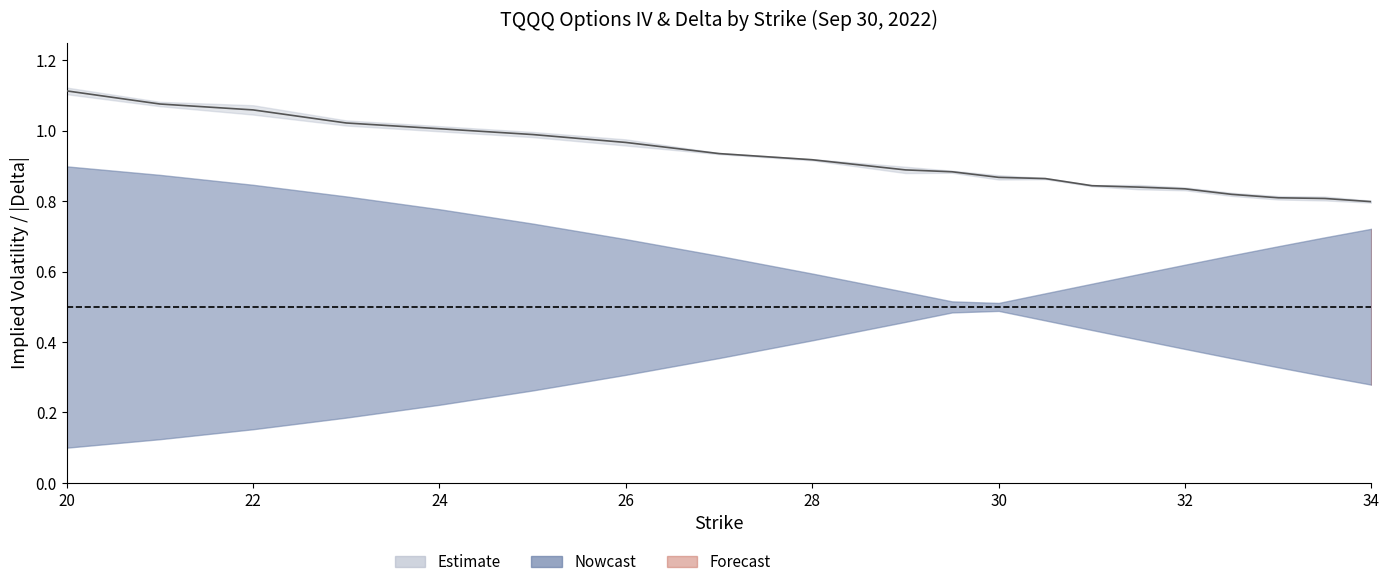

Reading right to left, what are all the values shown in this chart?

call_iv: 34=0.8	33.5=0.8	33=0.8	32.5=0.8	32=0.8	31.5=0.8	31=0.8	30.5=0.9	30=0.9	29.5=0.9	29=0.9	28=0.9	27=0.9	26=1.0	25=1.0	24=1.0	23=1.0	22=1.1	21=1.1	20=1.1
put_iv: 34=0.8	33.5=0.8	33=0.8	32.5=0.8	32=0.8	31.5=0.8	31=0.8	30.5=0.9	30=0.9	29.5=0.9	29=0.9	28=0.9	27=0.9	26=1.0	25=1.0	24=1.0	23=1.0	22=1.0	21=1.1	20=1.1
call_delta: 34=0.3	33.5=0.3	33=0.3	32.5=0.4	32=0.4	31.5=0.4	31=0.4	30.5=0.5	30=0.5	29.5=0.5	29=0.5	28=0.6	27=0.6	26=0.7	25=0.7	24=0.8	23=0.8	22=0.8	21=0.9	20=0.9
put_delta_abs: 34=0.7	33.5=0.7	33=0.7	32.5=0.6	32=0.6	31.5=0.6	31=0.6	30.5=0.5	30=0.5	29.5=0.5	29=0.5	28=0.4	27=0.4	26=0.3	25=0.3	24=0.2	23=0.2	22=0.2	21=0.1	20=0.1